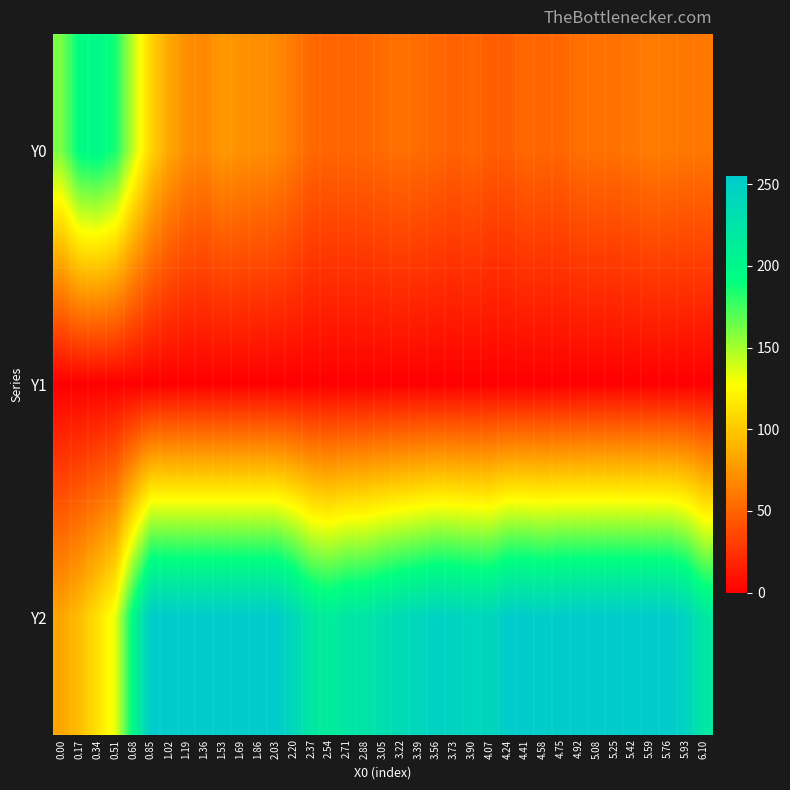

Reading left to right, what are all the values shown in this chart?

Y0: 0.00=161.3	0.17=195.5	0.34=199.0	0.51=185.8	0.68=143.1	0.85=105.9	1.02=84.3	1.19=71.3	1.36=68.2	1.53=77.0	1.69=73.0	1.86=71.9	2.03=69.0	2.20=61.2	2.37=51.9	2.54=51.3	2.71=51.3	2.88=52.2	3.05=54.4	3.22=56.3	3.39=54.4	3.56=52.2	3.73=48.7	3.90=52.3	4.07=47.0	4.24=47.0	4.41=52.6	4.58=51.3	4.75=51.5	4.92=56.0	5.08=57.0	5.25=56.7	5.42=59.3	5.59=62.6	5.76=61.6	5.93=59.9	6.10=60.3
Y1: 0.00=0.0	0.17=0.0	0.34=0.0	0.51=0.0	0.68=0.0	0.85=0.0	1.02=0.0	1.19=0.0	1.36=0.0	1.53=0.0	1.69=0.0	1.86=0.0	2.03=0.0	2.20=0.0	2.37=0.0	2.54=0.0	2.71=0.0	2.88=0.0	3.05=0.0	3.22=0.0	3.39=0.0	3.56=0.0	3.73=0.0	3.90=0.0	4.07=0.0	4.24=0.0	4.41=0.0	4.58=0.0	4.75=0.0	4.92=0.0	5.08=0.0	5.25=0.0	5.42=0.0	5.59=0.0	5.76=0.0	5.93=0.0	6.10=0.0
Y2: 0.00=83.1	0.17=95.7	0.34=113.2	0.51=133.5	0.68=197.9	0.85=255.0	1.02=255.0	1.19=255.0	1.36=255.0	1.53=255.0	1.69=255.0	1.86=255.0	2.03=255.0	2.20=240.4	2.37=220.0	2.54=214.1	2.71=222.0	2.88=223.5	3.05=230.7	3.22=236.6	3.39=241.2	3.56=247.1	3.73=245.0	3.90=242.8	4.07=241.4	4.24=254.2	4.41=254.5	4.58=251.5	4.75=254.4	4.92=255.0	5.08=255.0	5.25=255.0	5.42=255.0	5.59=255.0	5.76=254.5	5.93=245.0	6.10=219.3